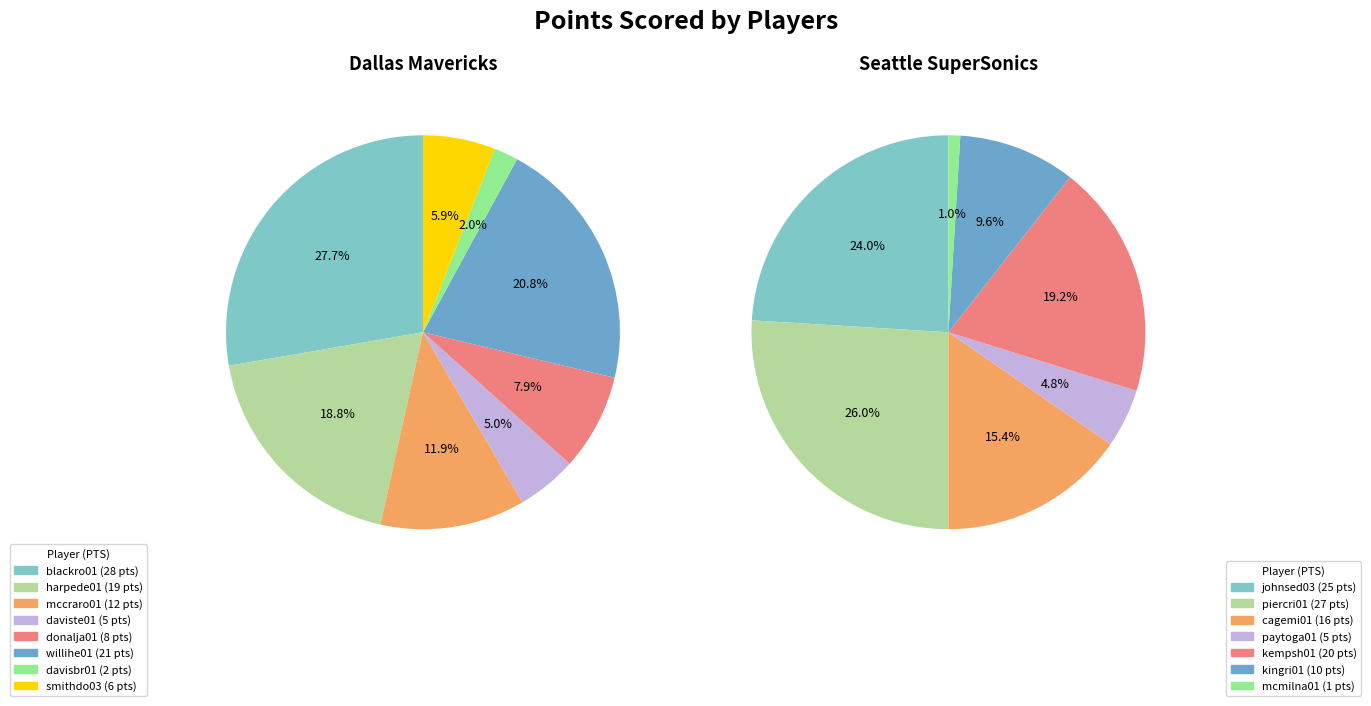

Between harpede01 and daviste01, which is larger?

harpede01